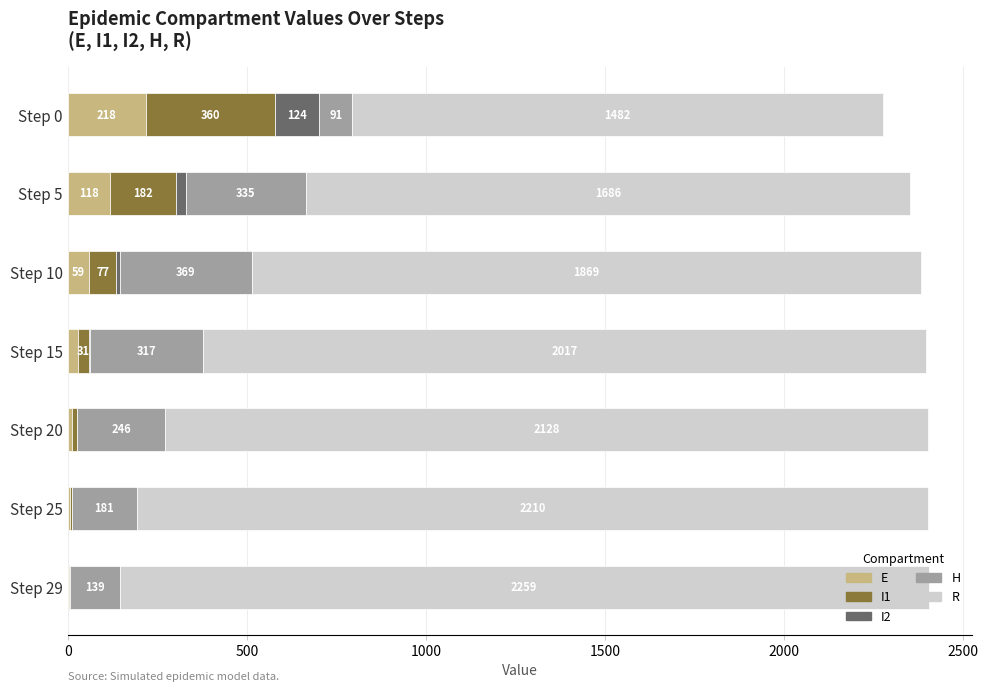

What is the approximate value of E at Step 15?

27.1